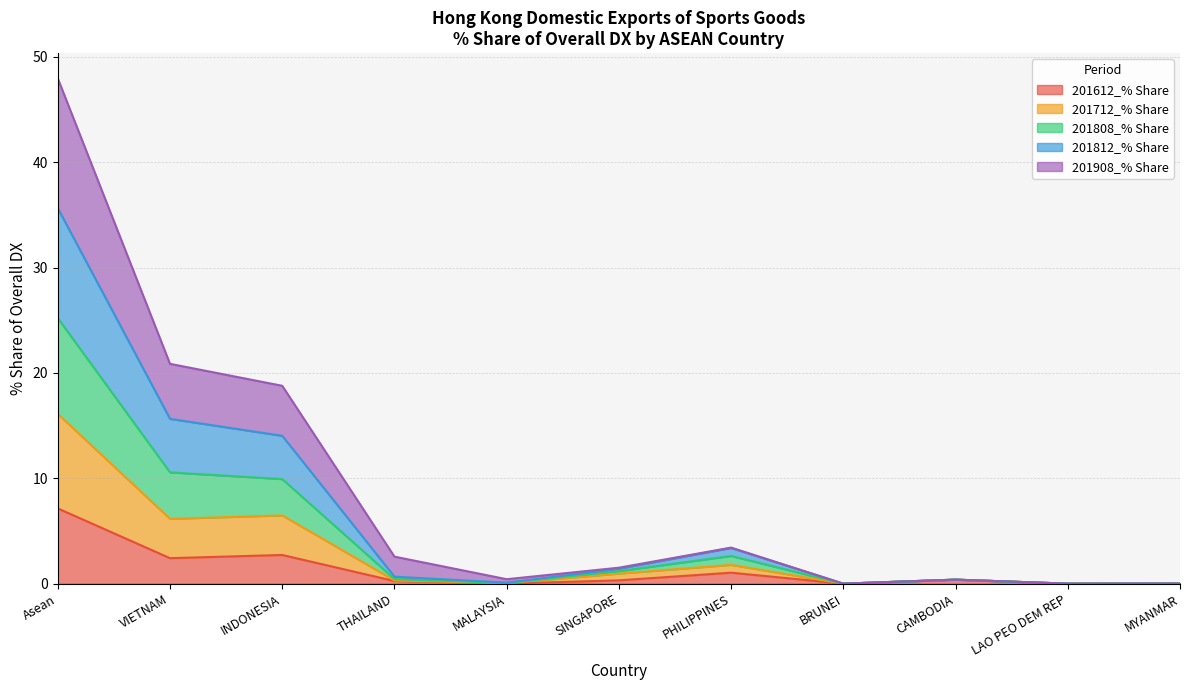

True or false: 201612_% Share and 201712_% Share intersect in this chart.

False